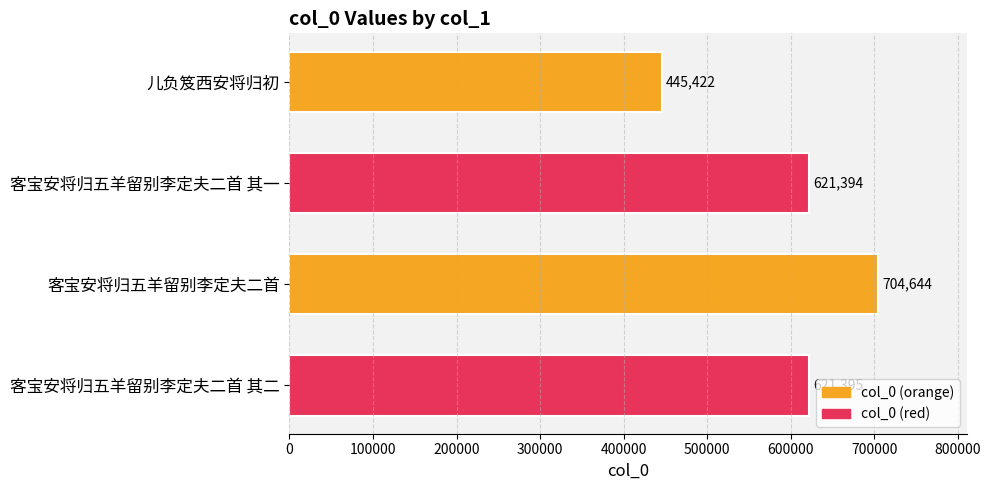

The chart shows a value of 704644 at 客宝安将归五羊留别李定夫二首. True or false?

True